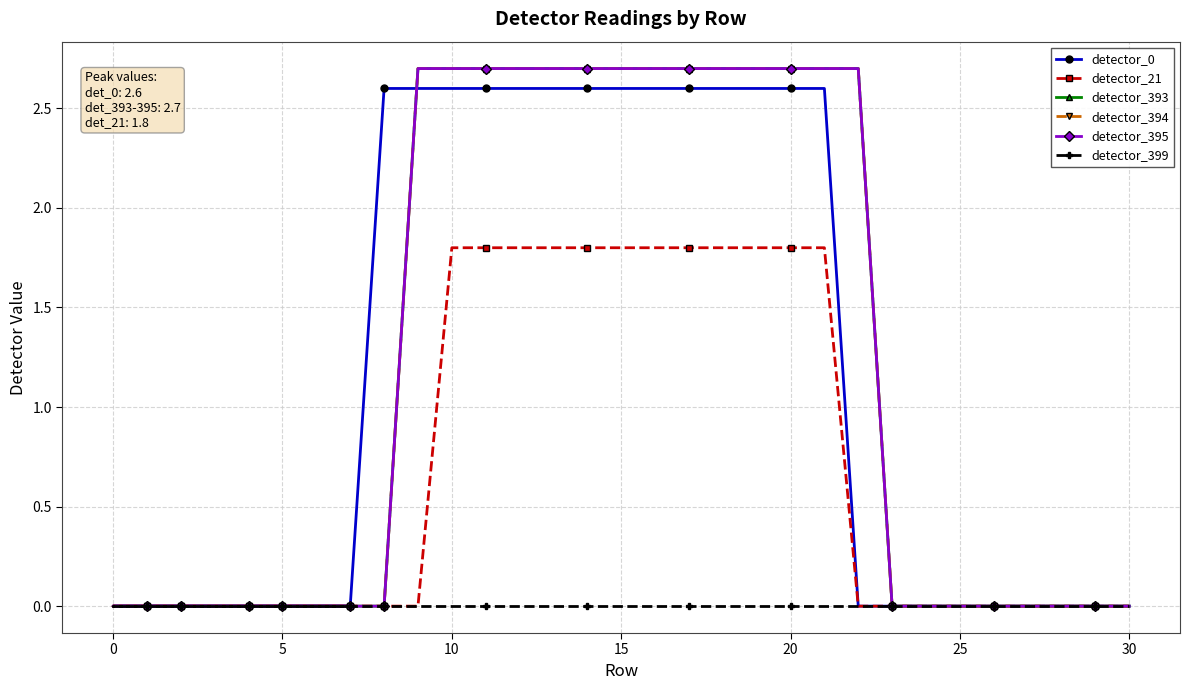

What is the maximum value for detector_21?

1.8